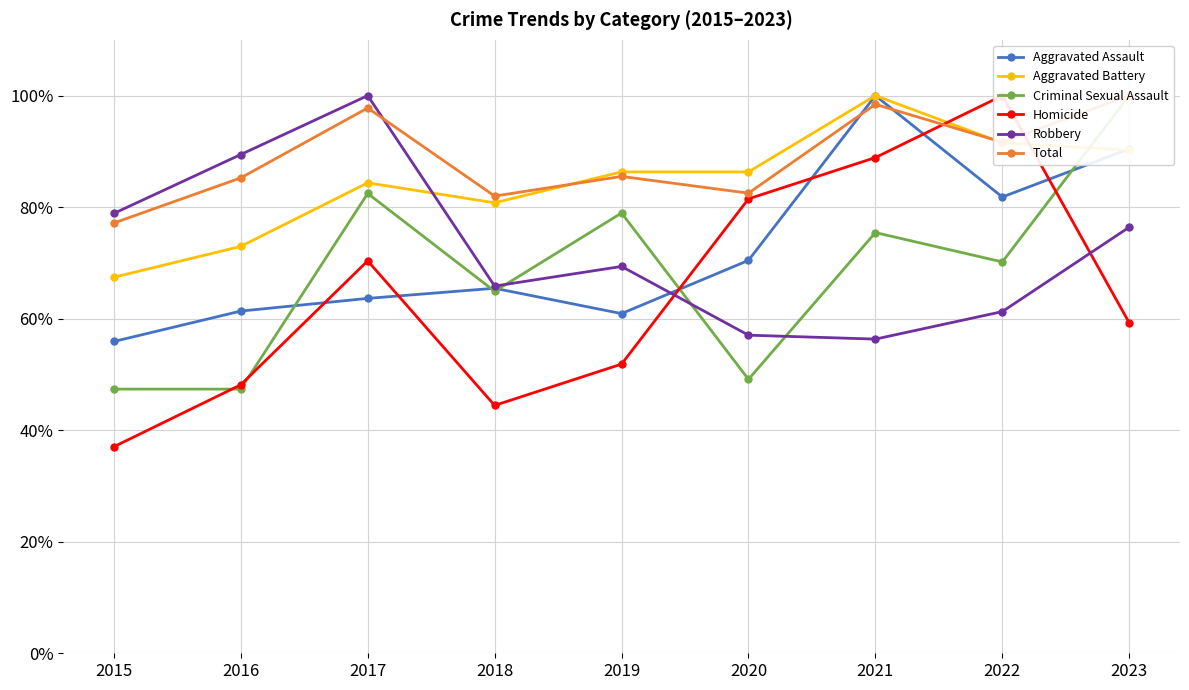

At how many categories does at least one series exceed 96?

4